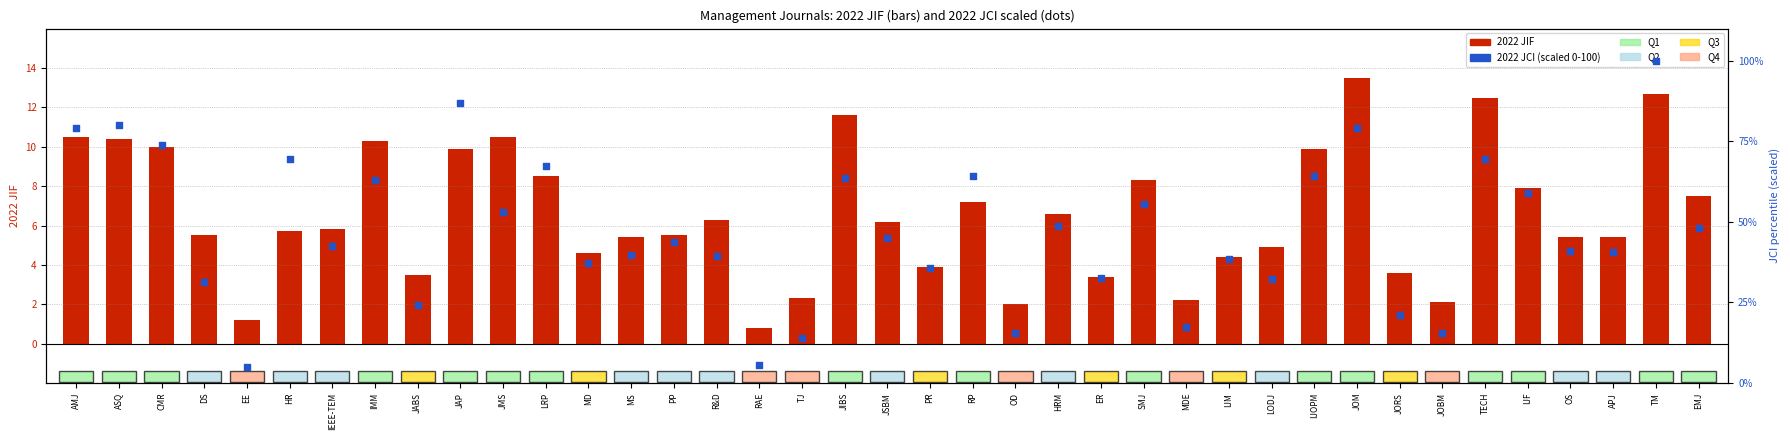

What are all the series names shown in the legend?

2022 JIF, 2022 JCI (scaled)